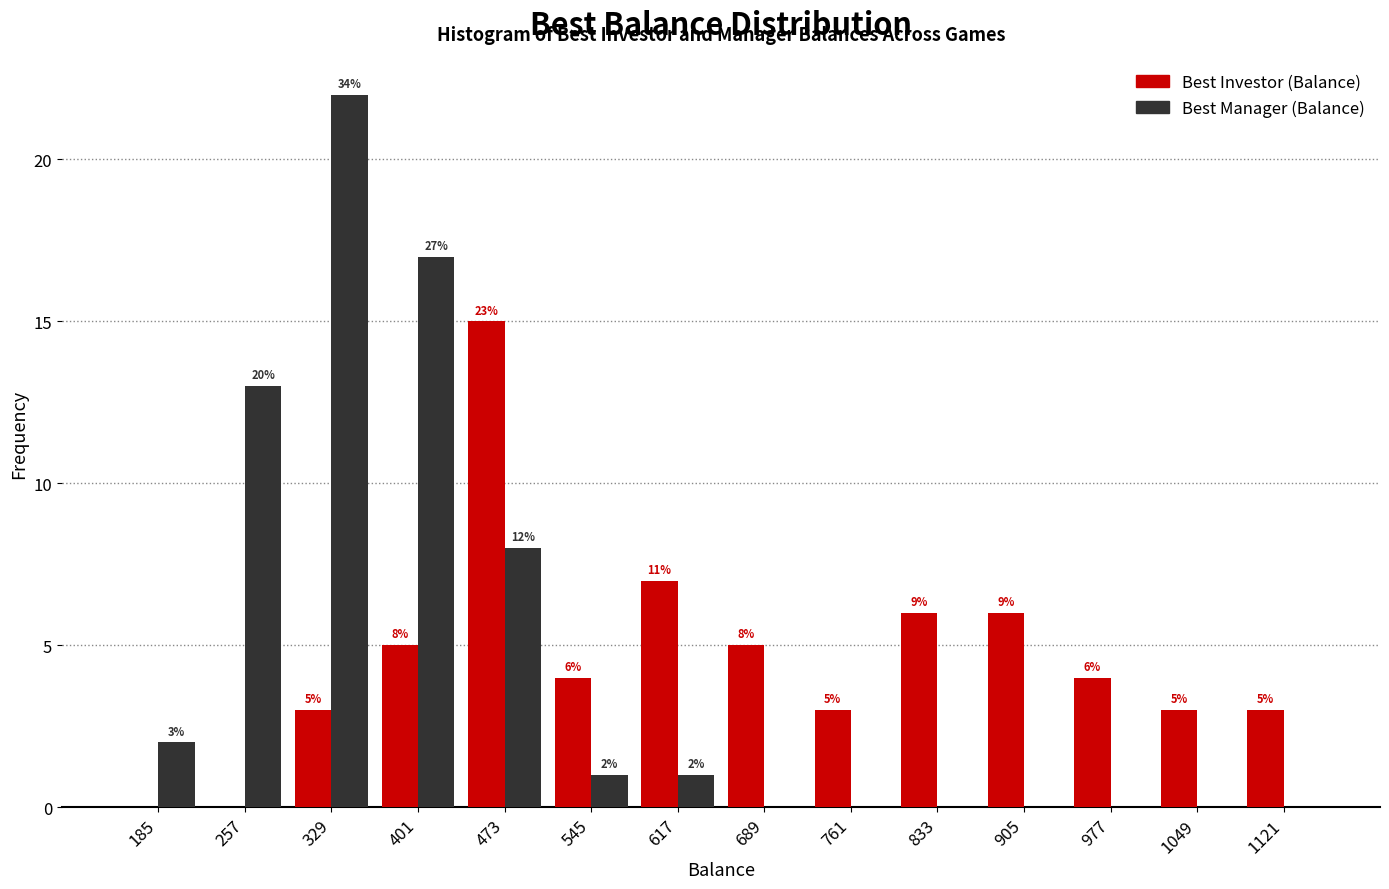

In the Best Investor (Balance) series, which range on the x-axis has the tallest bar?

440 to 510